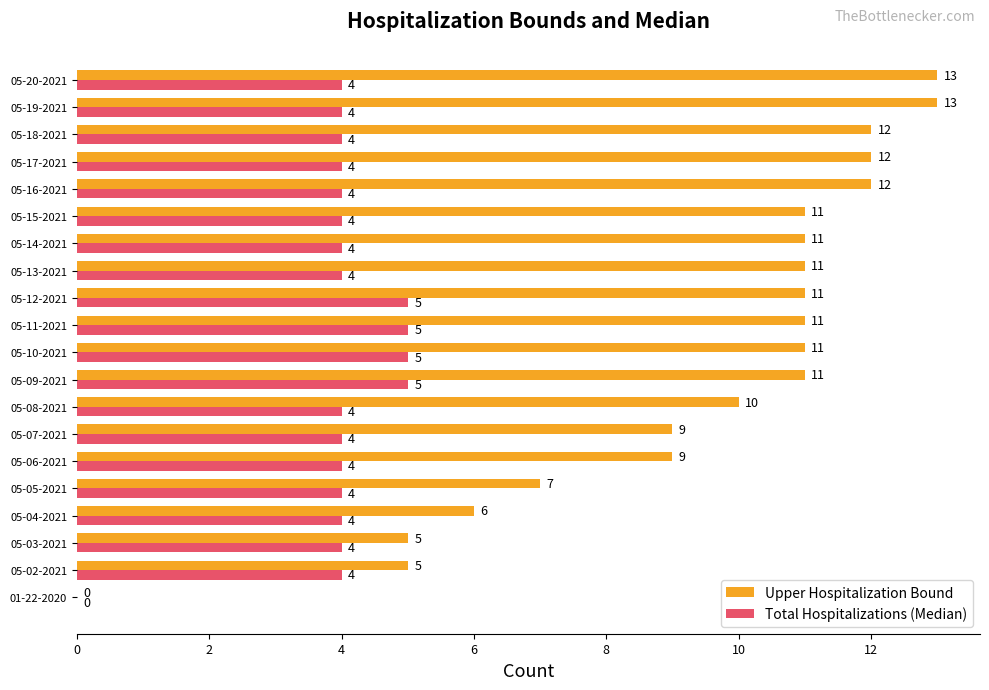

Which series has the largest total across all categories?

Upper Hospitalization Bound